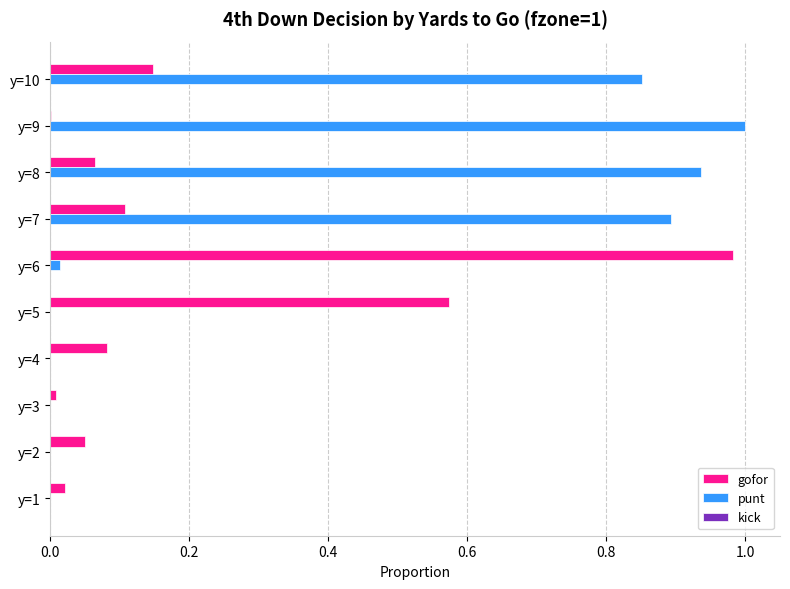

Is it true that punt equals 0.0 at y=2?

True